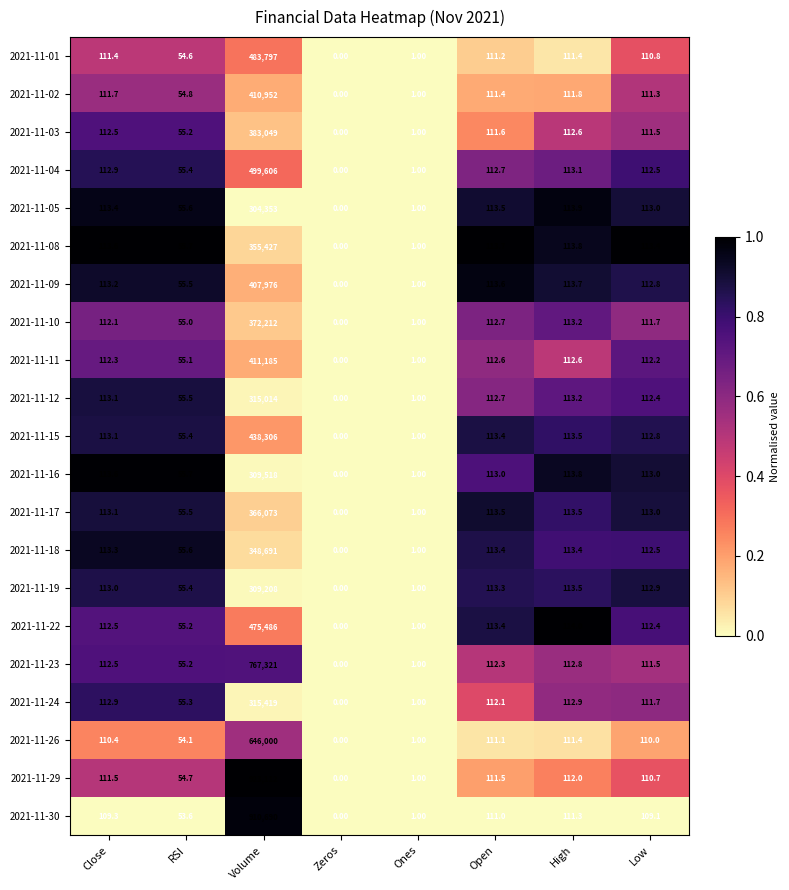

Is the value of 2021-11-12 at Zeros greater than the value of 2021-11-01 at High?

No